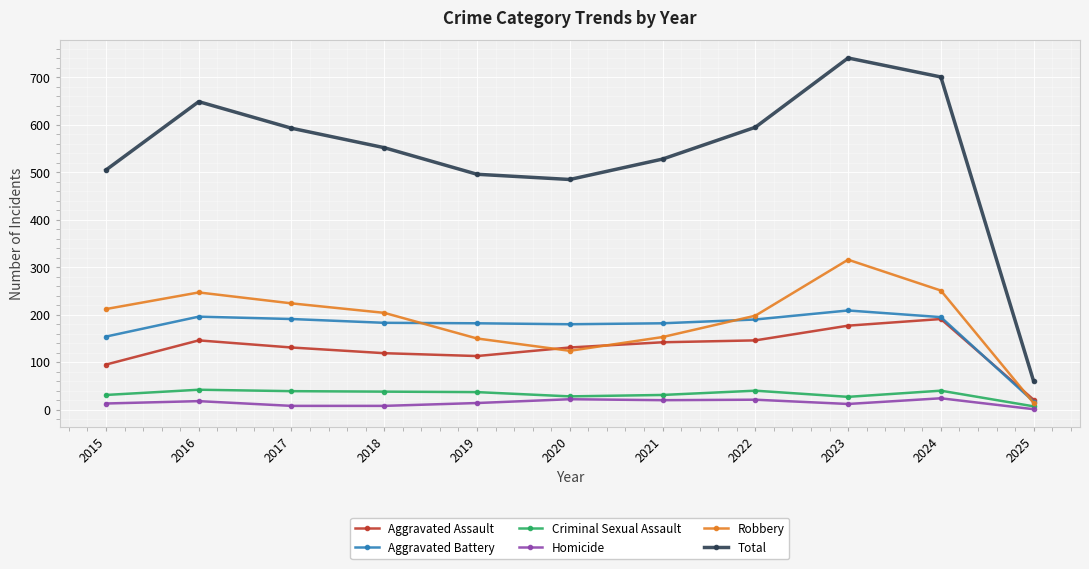

At which category is the sum across all series the highest?

2023